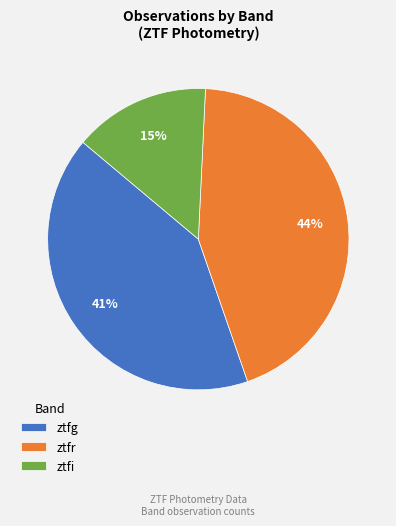

Which has a higher value, ztfi or ztfg?

ztfg